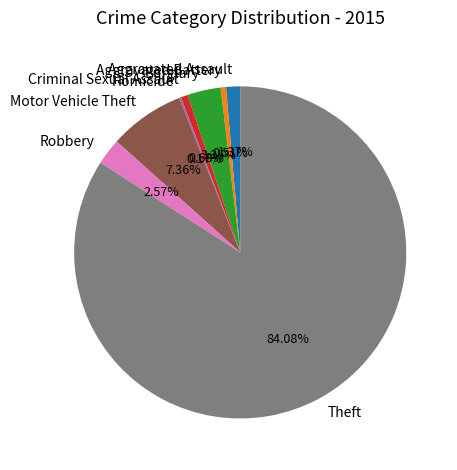

Which slice is the largest?

Theft